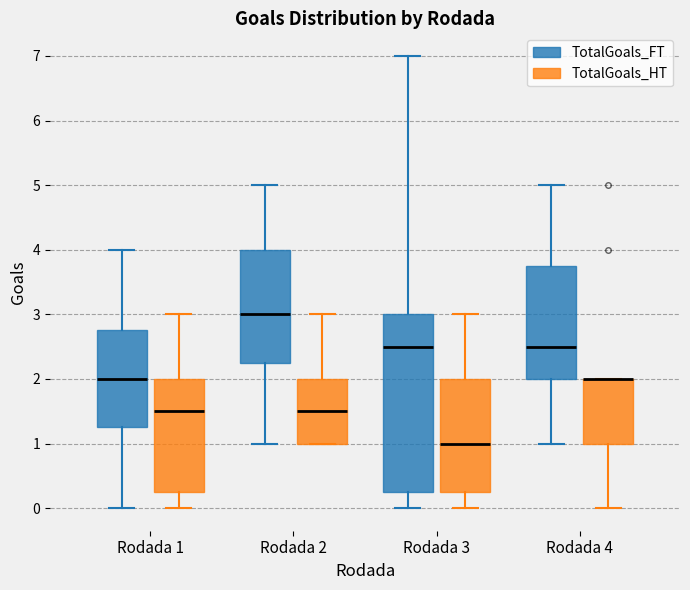

Where does the median line of the box for Rodada 2 (TotalGoals_FT) sit on the y-axis? The values are not printed on the chart, so give them approximately, as read against the axis.

3.0